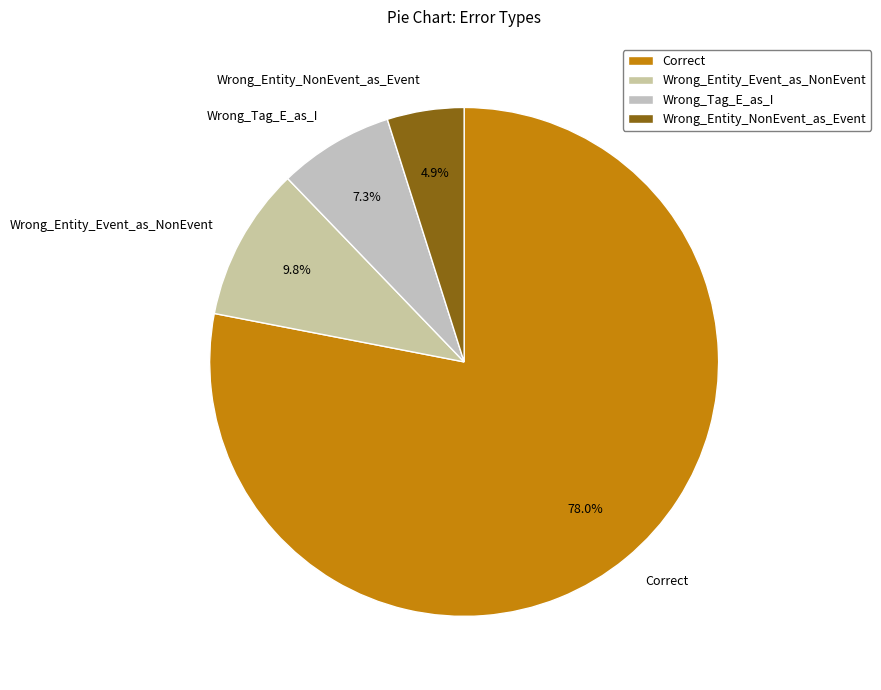

What is the smallest slice in the pie chart?

Wrong_Entity_NonEvent_as_Event